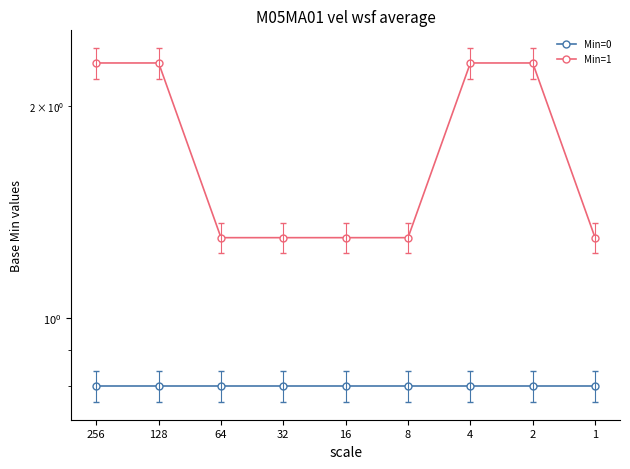

The value of Min=0 at 32 is 0.3. True or false?

False